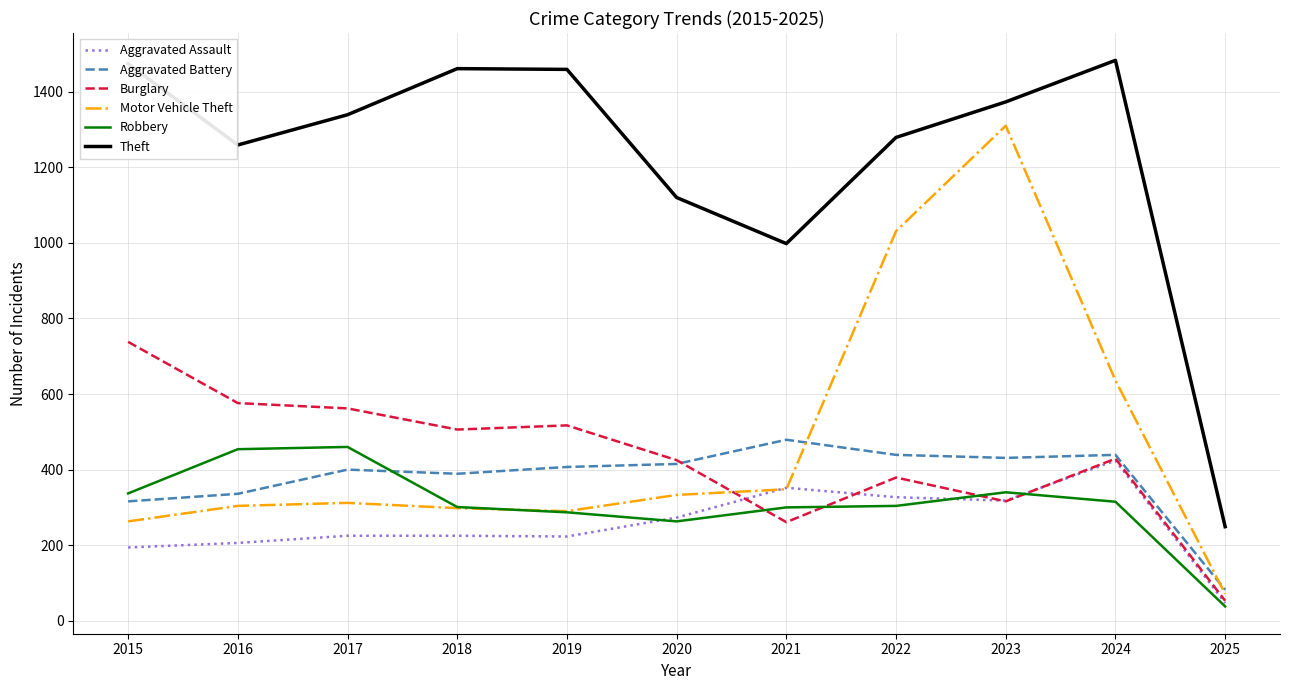

Is it true that Burglary equals 738 at 2015?

True